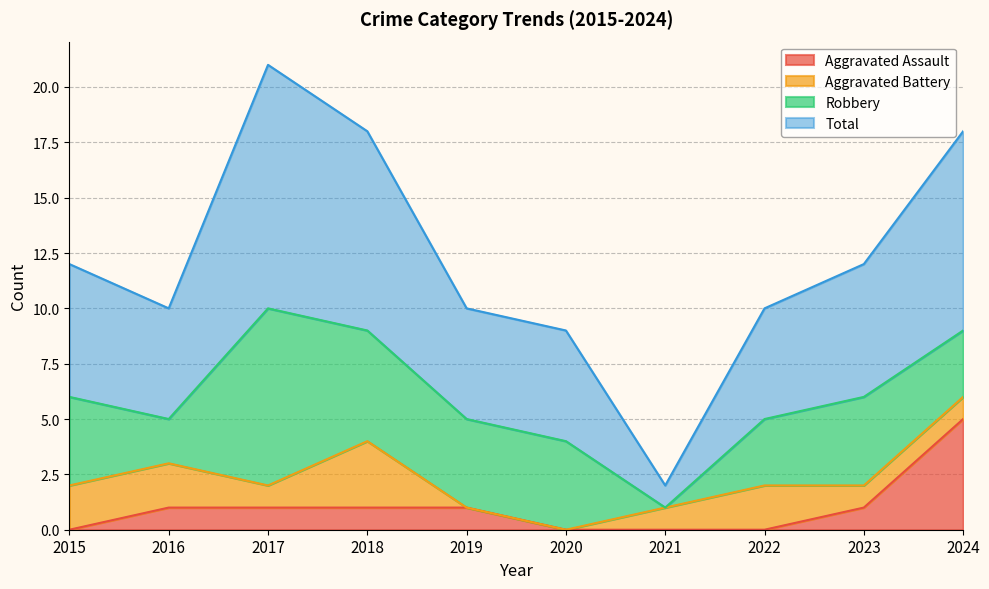

Count the Aggravated Assault values in the range 0 to 1.

9